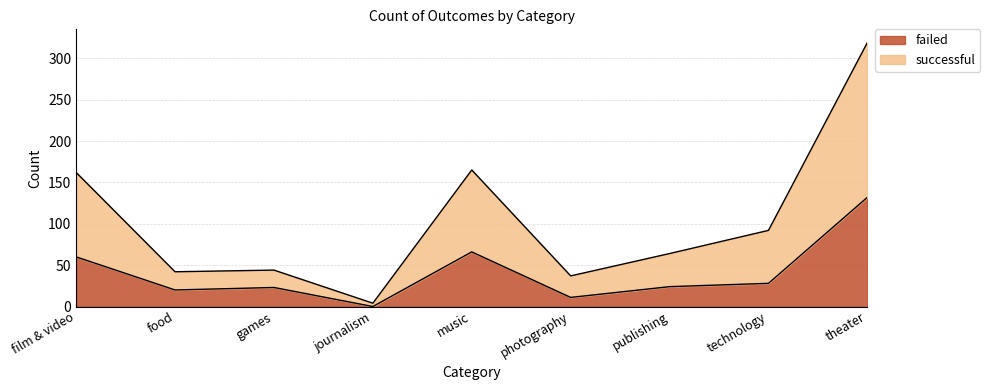

List the series in order of their overall mean, highest first.

successful, failed